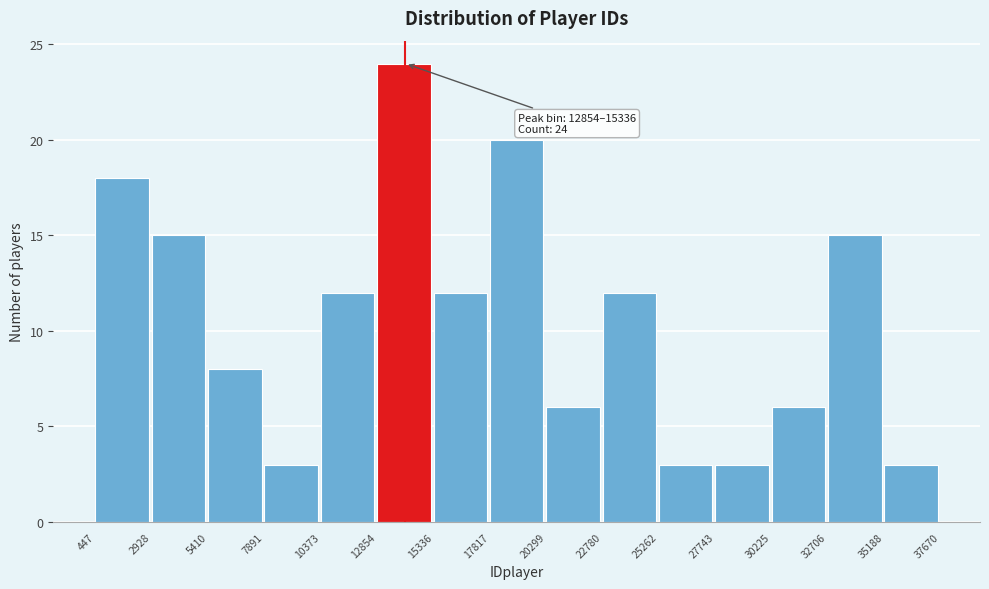

Over which range of the x-axis is the bar tallest?

12854 to 15336